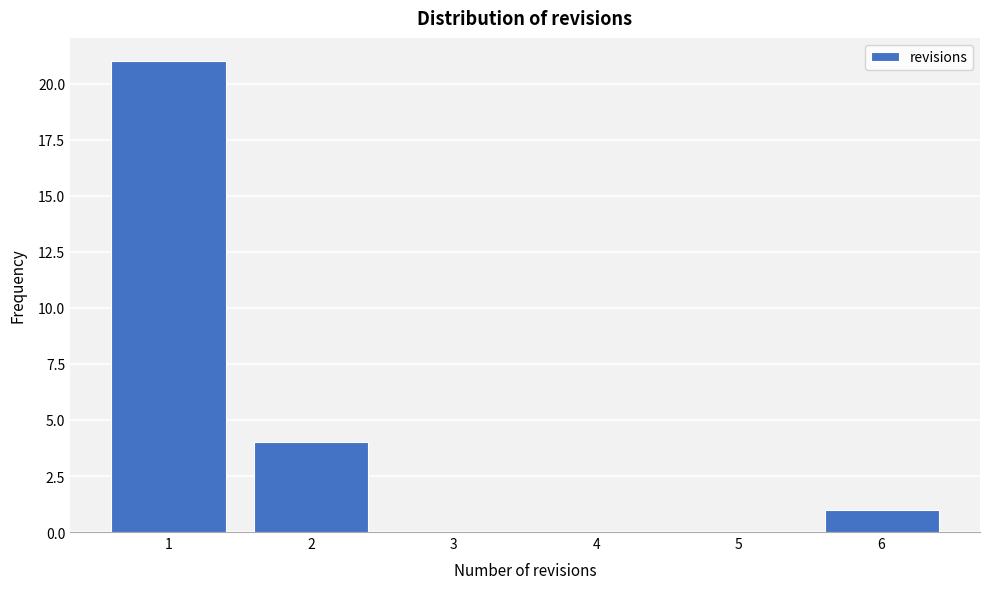

Reading left to right, list every bar in this chart as the range it spans on the x-axis followed by its height. The values are not printed on the chart, so give them approximately, as read against the axis.

0.5 to 1.5: 21
1.5 to 2.5: 4
2.5 to 3.5: 0
3.5 to 4.5: 0
4.5 to 5.5: 0
5.5 to 6.5: 1